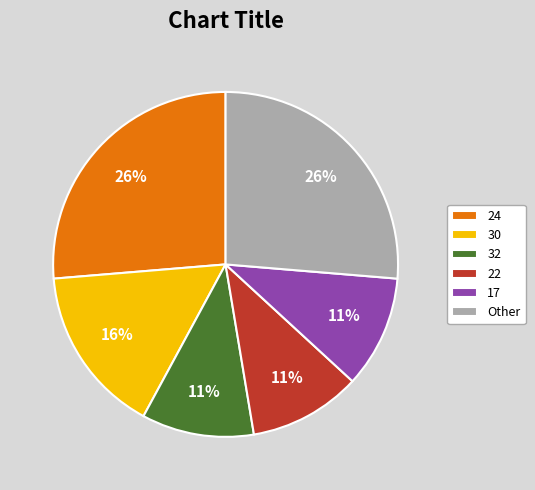

Do 32 and 17 together represent more than half of the pie?

No